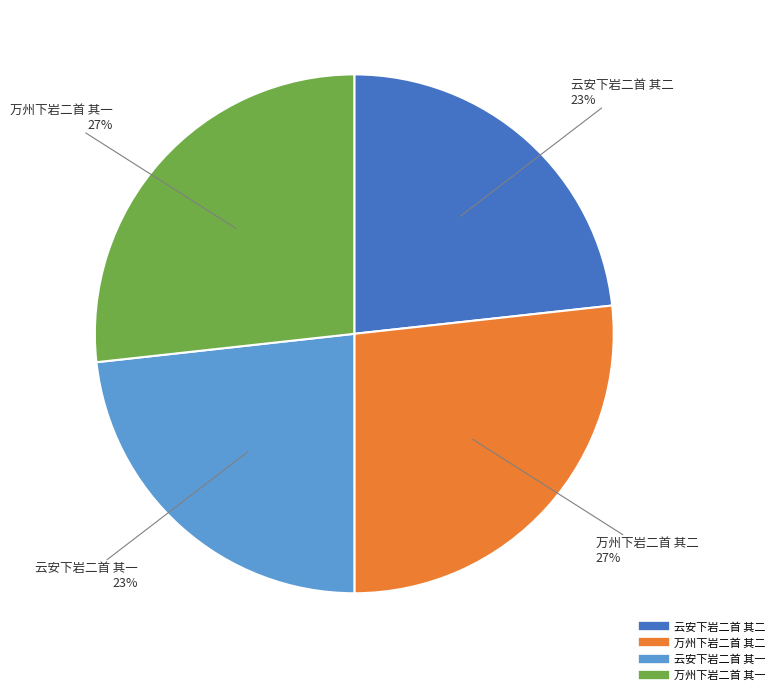

How many segments does this pie chart have?

4